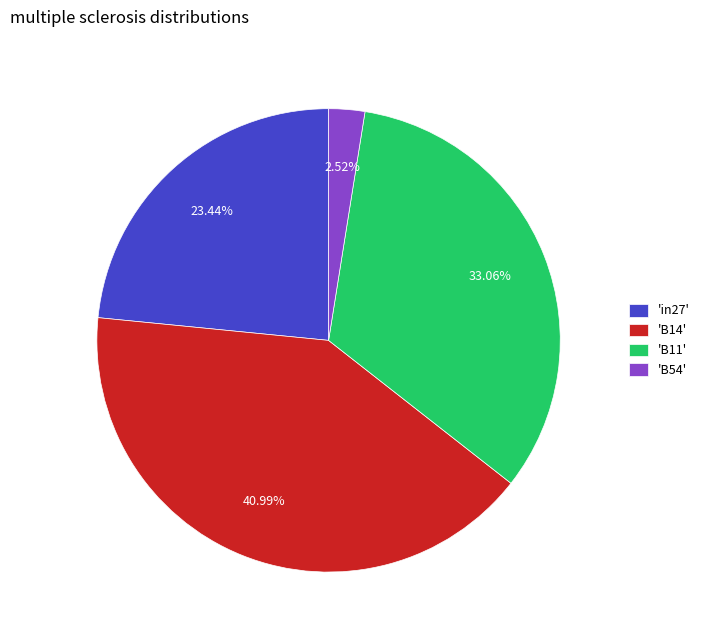

Rank the categories by value from lowest to highest.

'B54', 'in27', 'B11', 'B14'